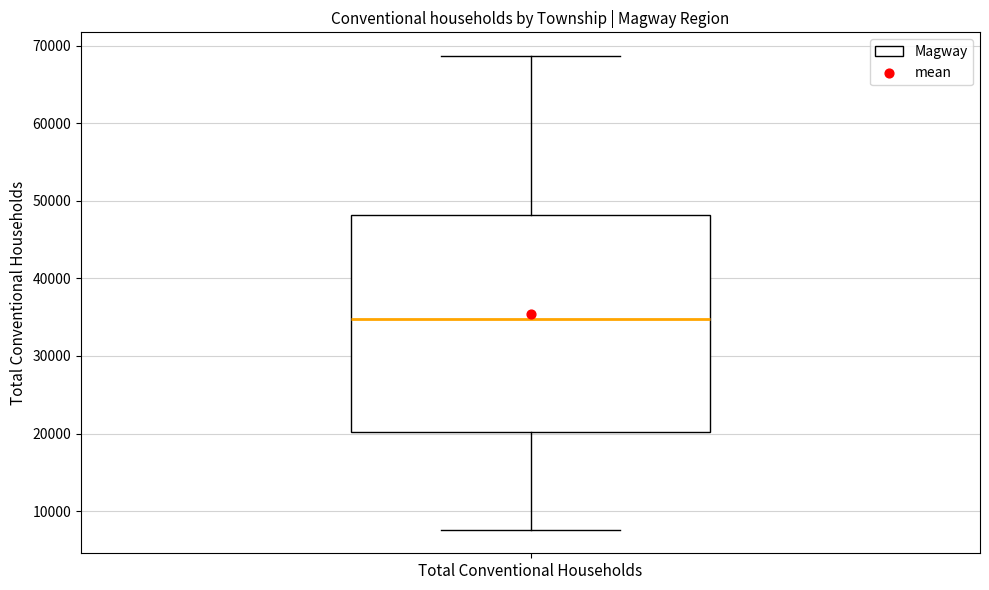

Read this box plot against the y-axis: the position of the median line, the range covered by the box, and the ends of both whiskers. The values are not printed on the chart, so give them approximately, as read against the axis.

median 35000, box 20000 to 48000, whiskers 8000 to 69000